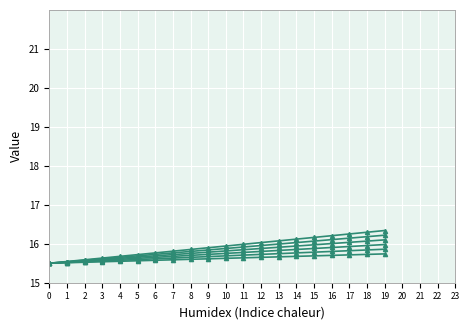

Between 17 and 9, which is larger?

17